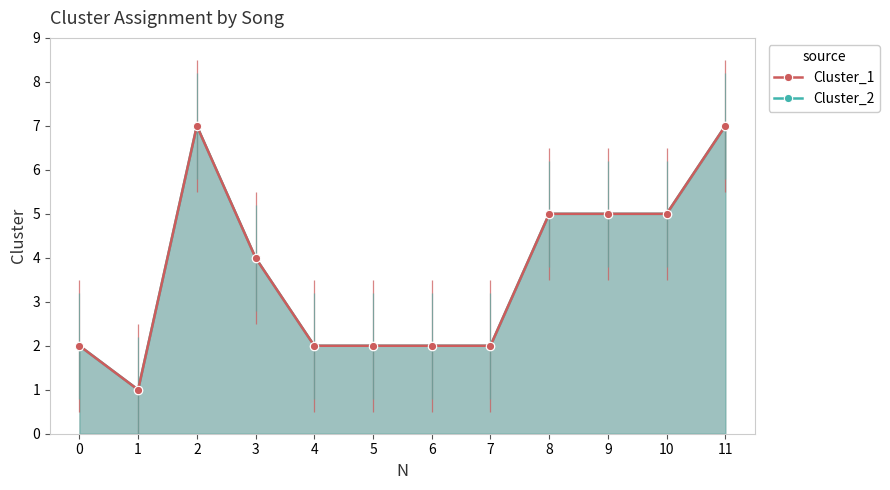

What is the approximate value of Cluster_1 at 1?

1